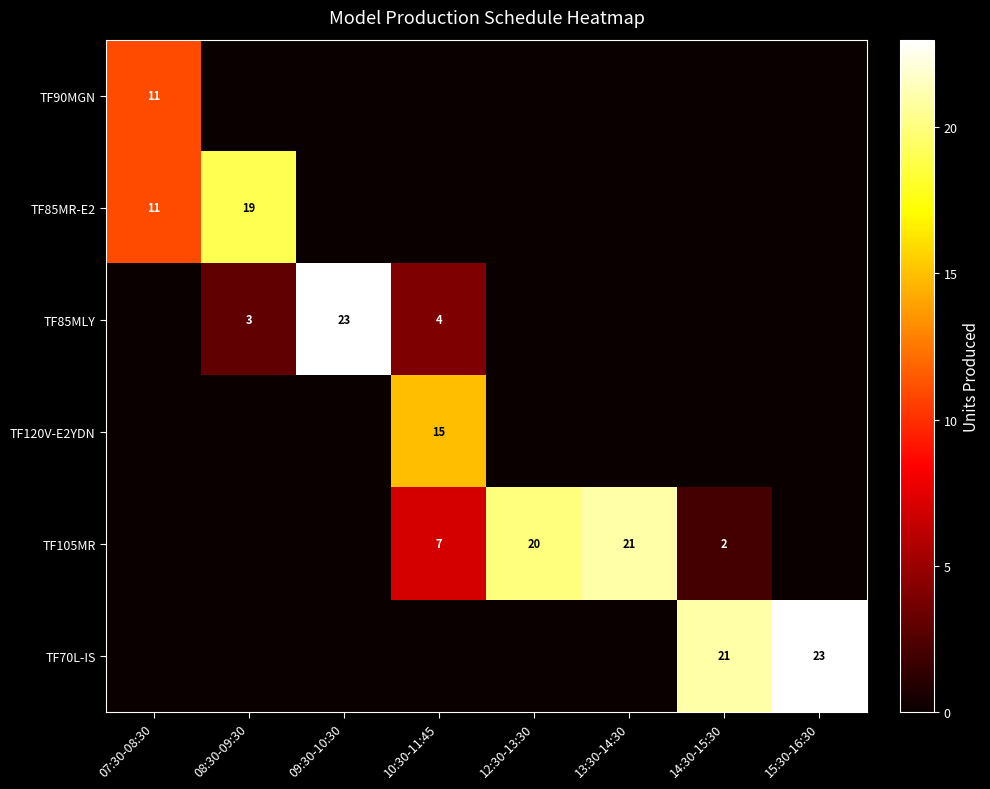

Which label corresponds to the smallest value in the chart?

08:30-09:30